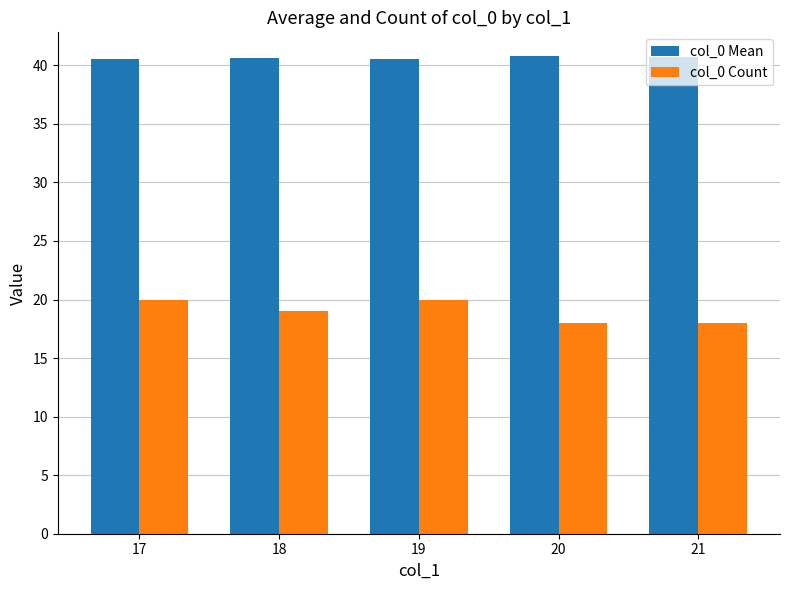

What is the difference between the second highest and second lowest values in the col_0 Mean series?

0.2